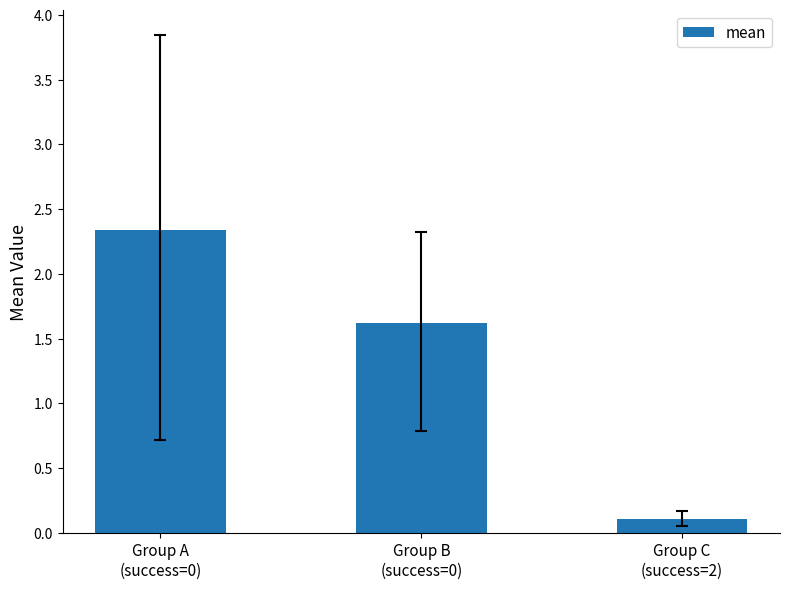

What position from the right is Group A
(success=0)?

3